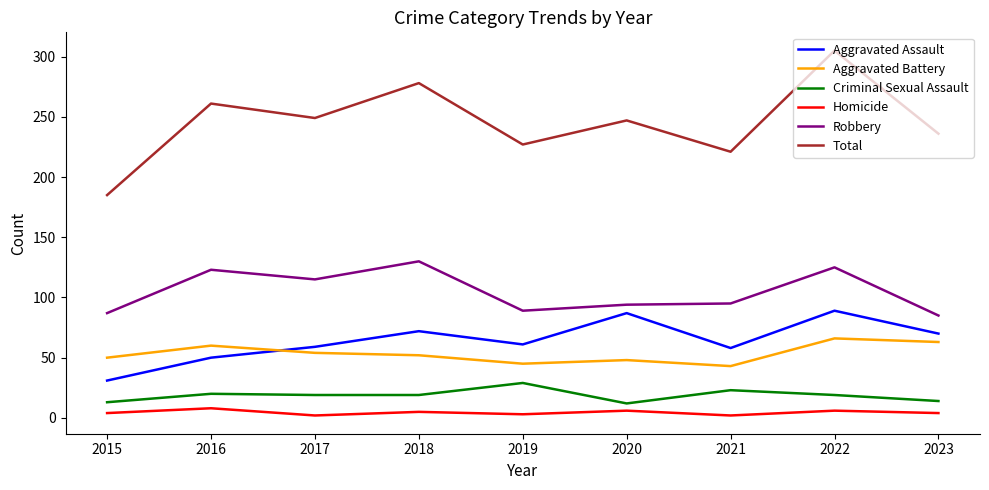

Does the chart have visible grid lines?

No